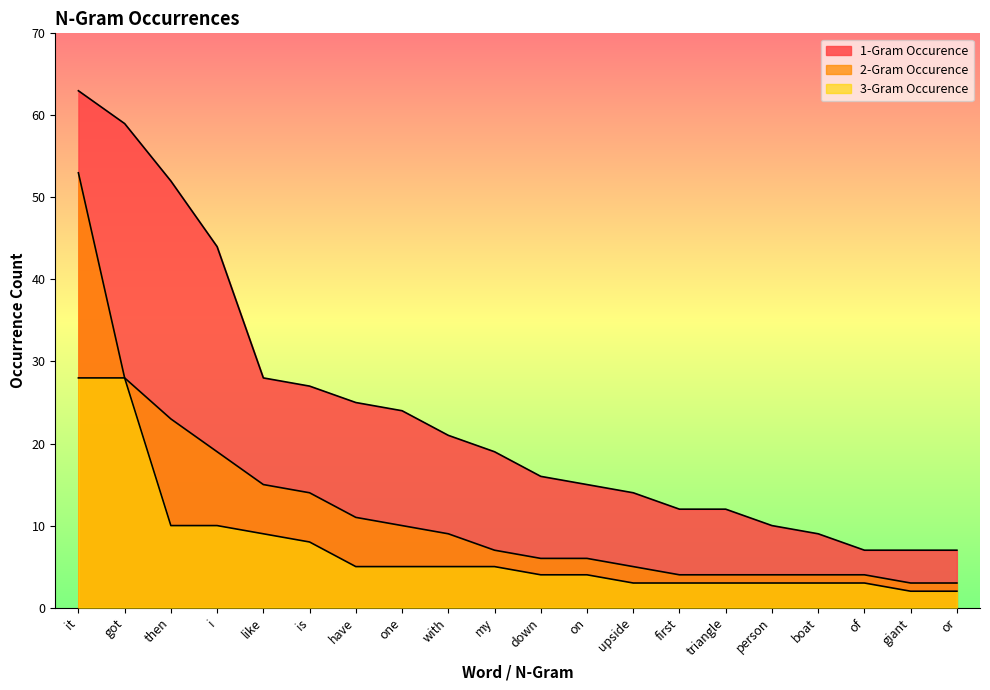

Reading left to right, transcribe all the data shown in this chart.

1-Gram Occurence: 63	59	52	44	28	27	25	24	21	19	16	15	14	12	12	10	9	7	7	7
2-Gram Occurence: 53	28	23	19	15	14	11	10	9	7	6	6	5	4	4	4	4	4	3	3
3-Gram Occurence: 28	28	10	10	9	8	5	5	5	5	4	4	3	3	3	3	3	3	2	2